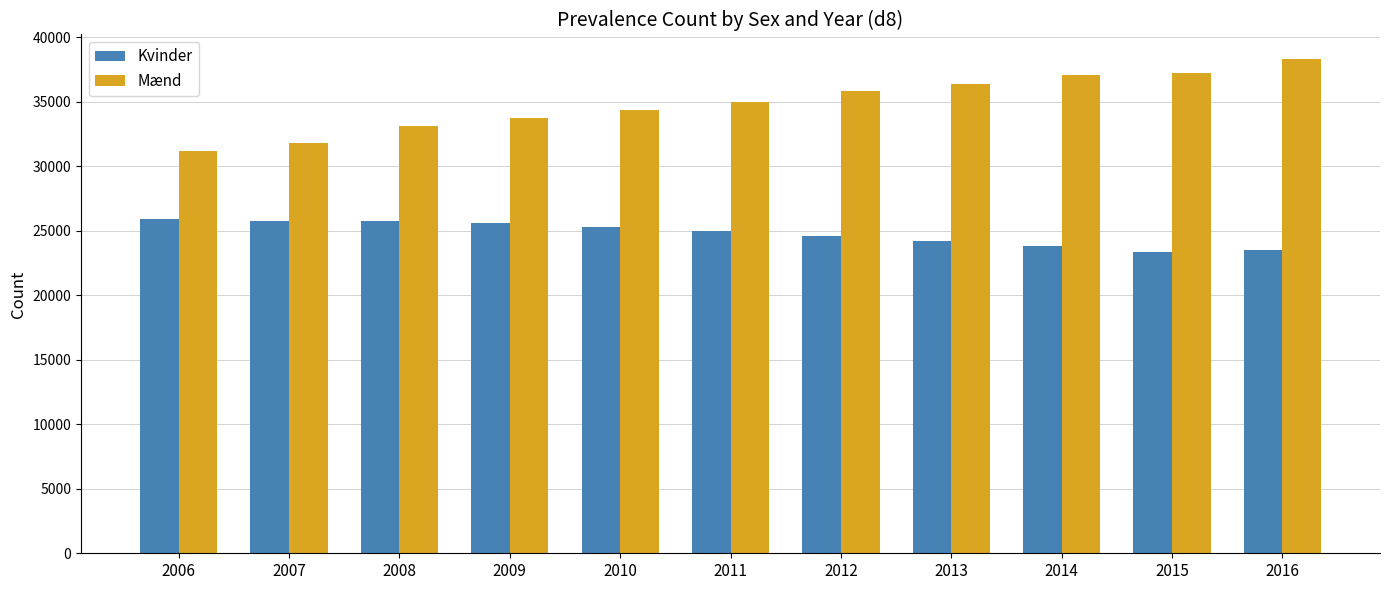

Is it true that Kvinder equals 10521 at 2006?

False